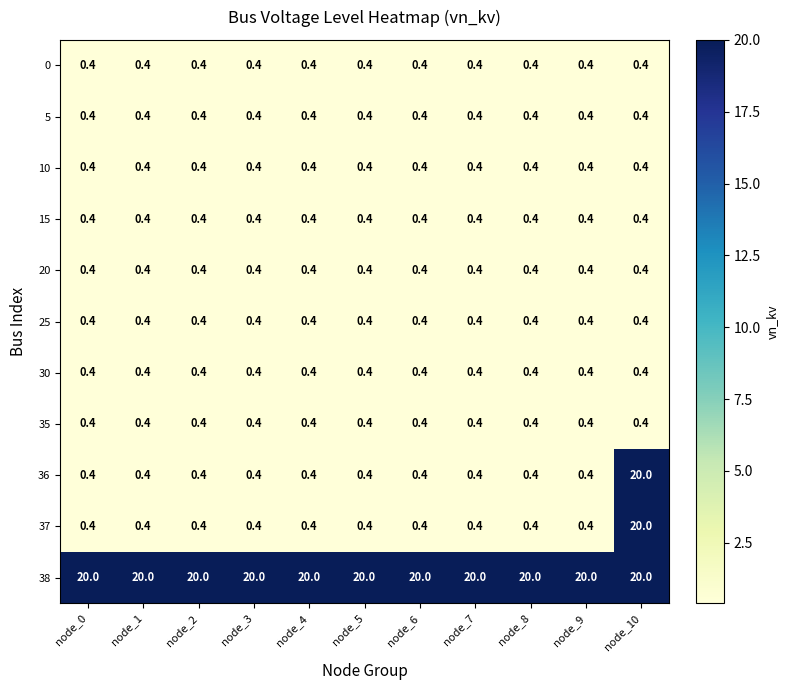

Which series has the largest total across all categories?

38